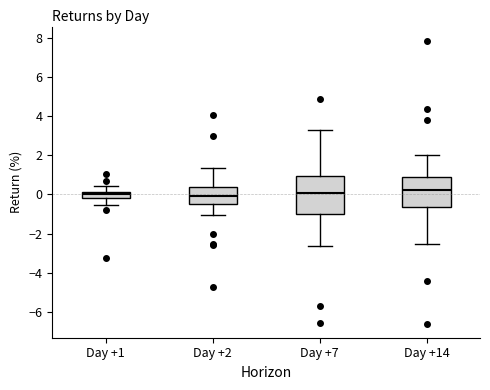

Reading left to right, transcribe this box plot: for each box, give where its median line is, the range the box spans, and where its two whiskers end, as read against the y-axis. The values are not printed on the chart, so give them approximately, as read against the axis.

Day +1: median 0.0, box -0.2 to 0.2, whiskers -0.6 to 0.4
Day +2: median 0.0, box -0.4 to 0.4, whiskers -1.0 to 1.4
Day +7: median 0.0, box -1.0 to 1.0, whiskers -2.6 to 3.4
Day +14: median 0.2, box -0.6 to 0.8, whiskers -2.6 to 2.0